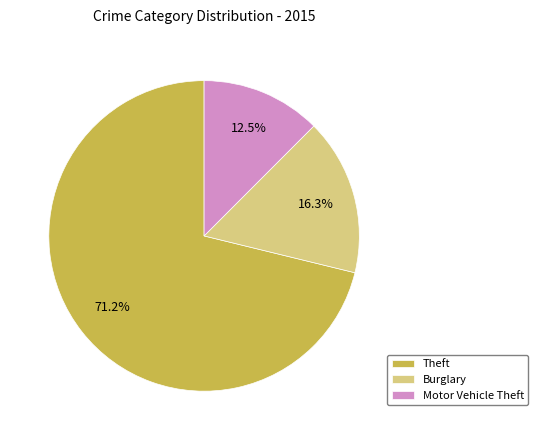

Is there any slice that represents more than half of the pie?

Yes